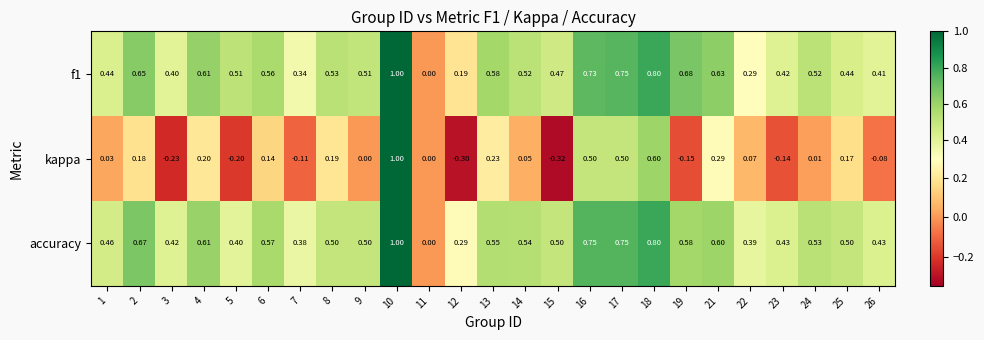

Which series has the largest total across all categories?

accuracy